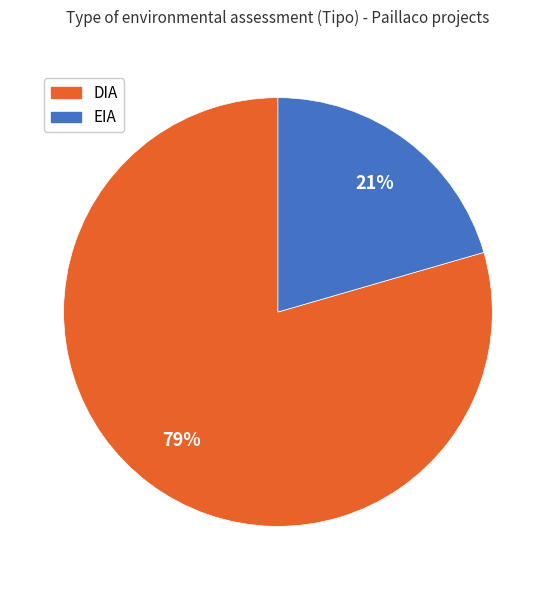

Count the number of slices in the pie.

2